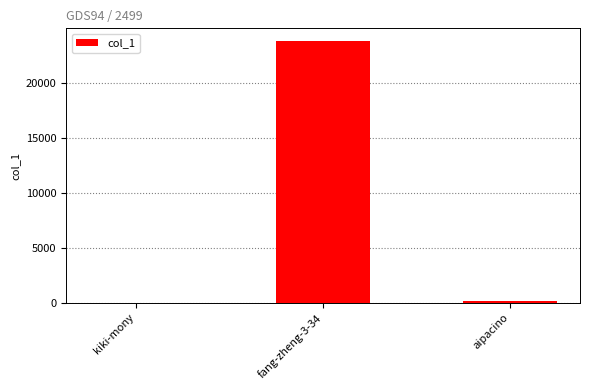

Which label corresponds to the largest value in the chart?

fang-zheng-3-34